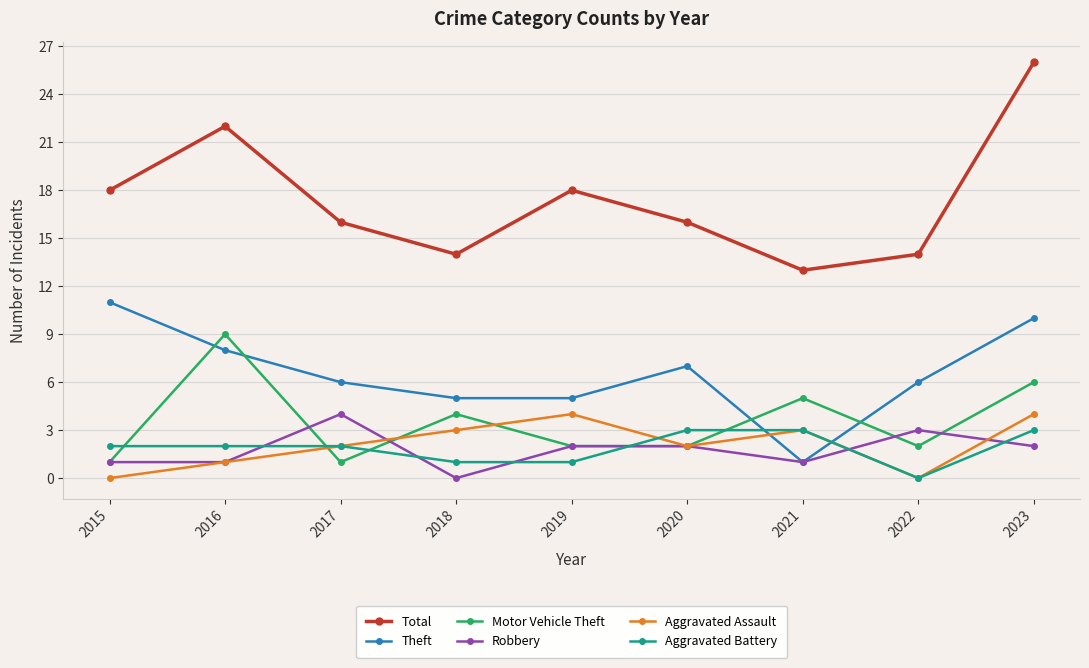

Reading left to right, list all the values displayed in this chart.

Total: 18	22	16	14	18	16	13	14	26
Theft: 11	8	6	5	5	7	1	6	10
Motor Vehicle Theft: 1	9	1	4	2	2	5	2	6
Robbery: 1	1	4	0	2	2	1	3	2
Aggravated Assault: 0	1	2	3	4	2	3	0	4
Aggravated Battery: 2	2	2	1	1	3	3	0	3